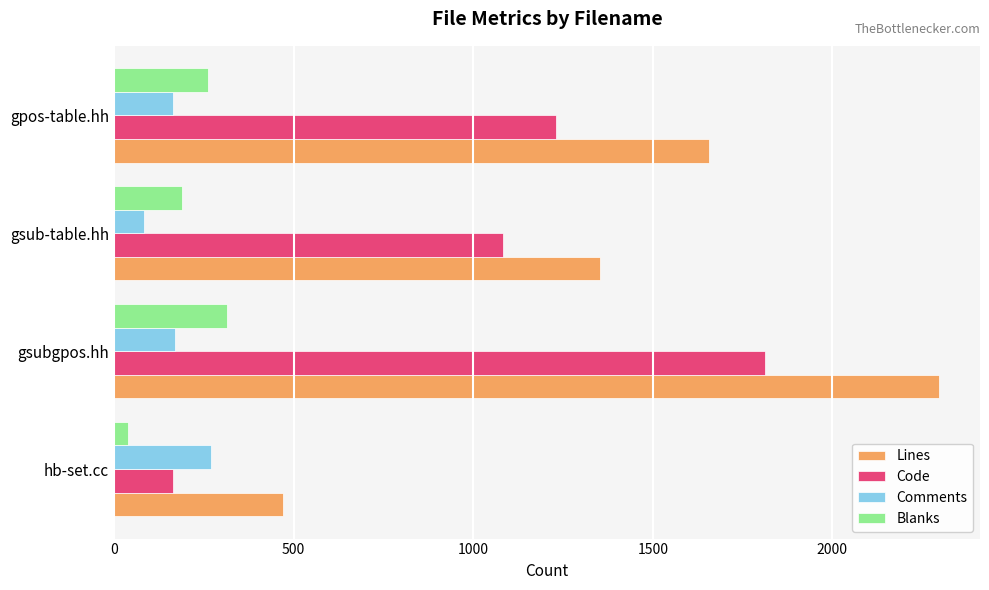

Rank the categories by Code value from highest to lowest.

gsubgpos.hh, gpos-table.hh, gsub-table.hh, hb-set.cc